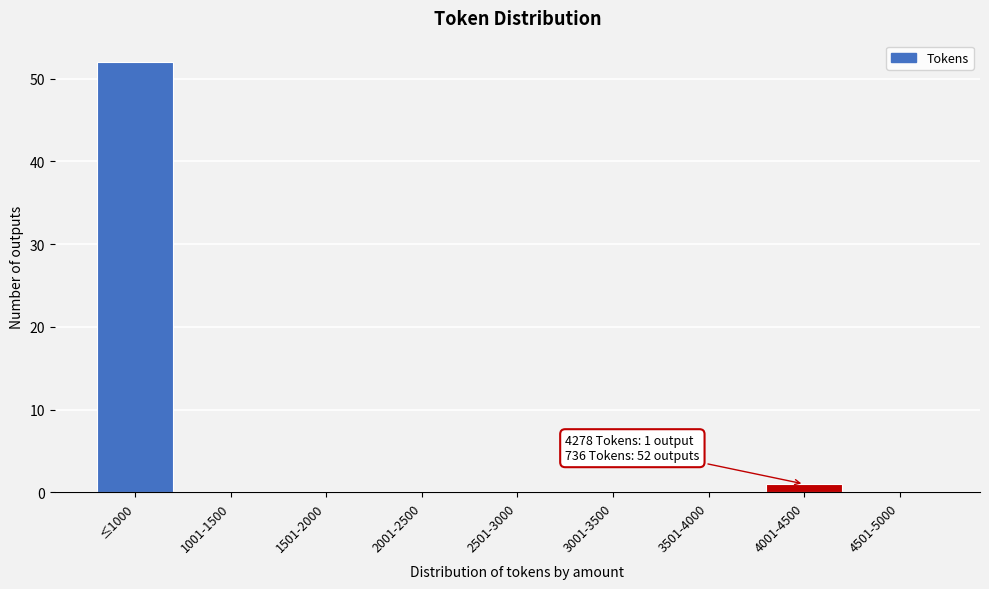

Reading left to right, what are all the values shown in this chart?

≤1000=52	1001-1500=0	1501-2000=0	2001-2500=0	2501-3000=0	3001-3500=0	3501-4000=0	4001-4500=1	4501-5000=0